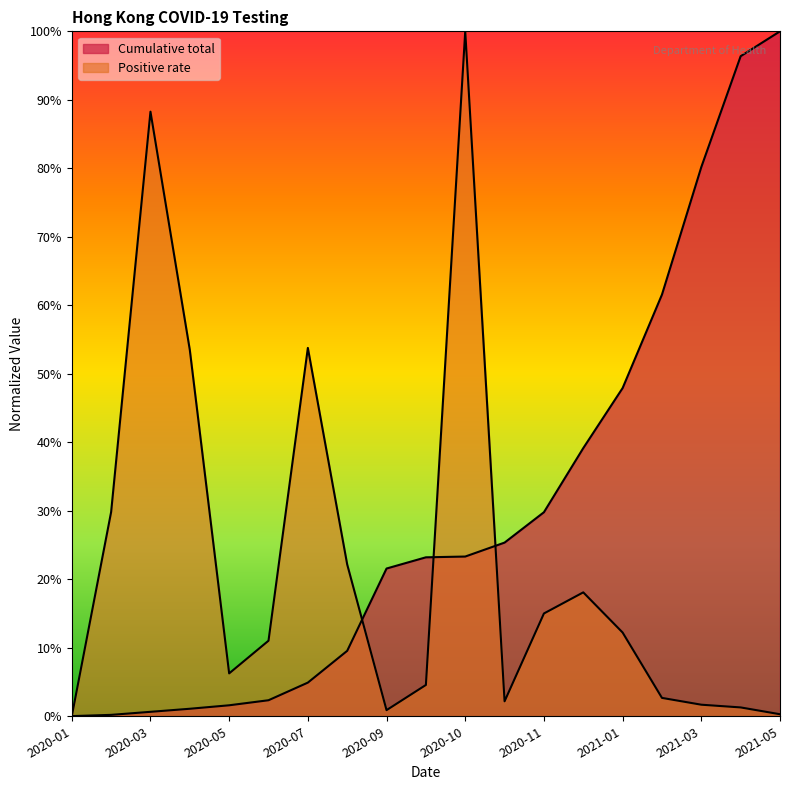

Which series has the largest total across all categories?

Cumulative total